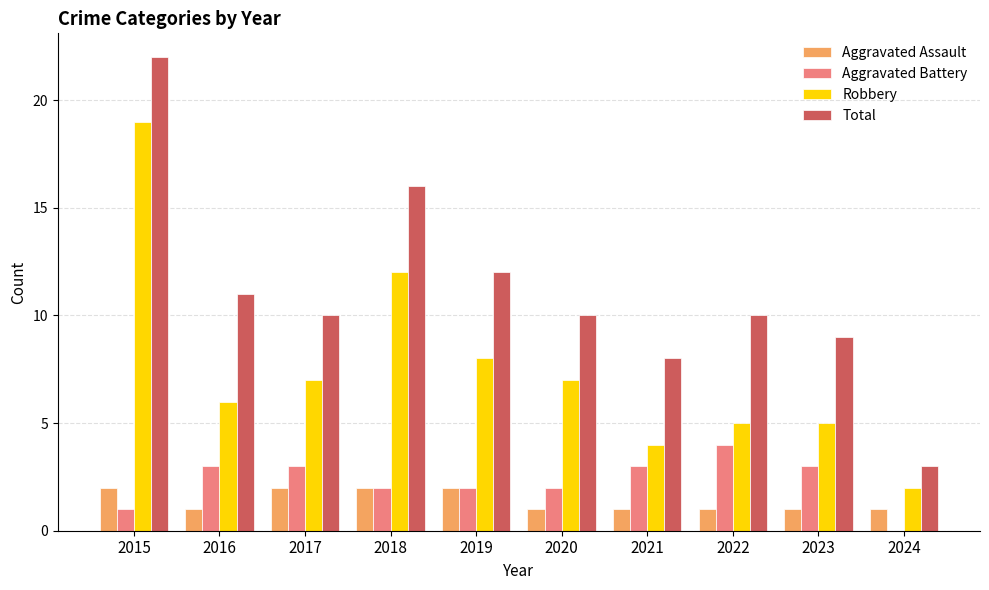

How many Aggravated Assault values are between 1 and 2?

10